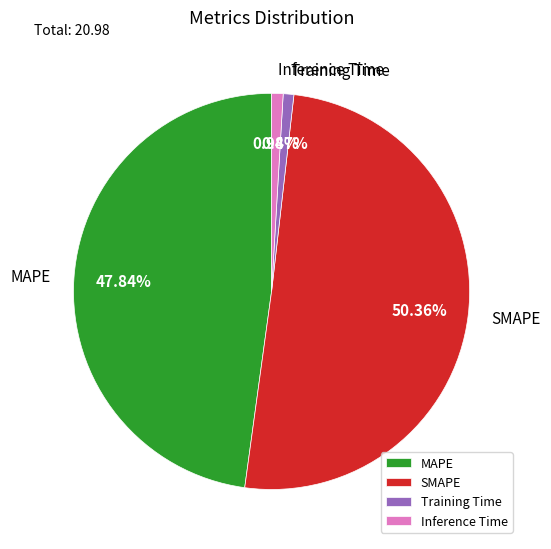

Combined, do MAPE and Training Time account for over 50%?

No